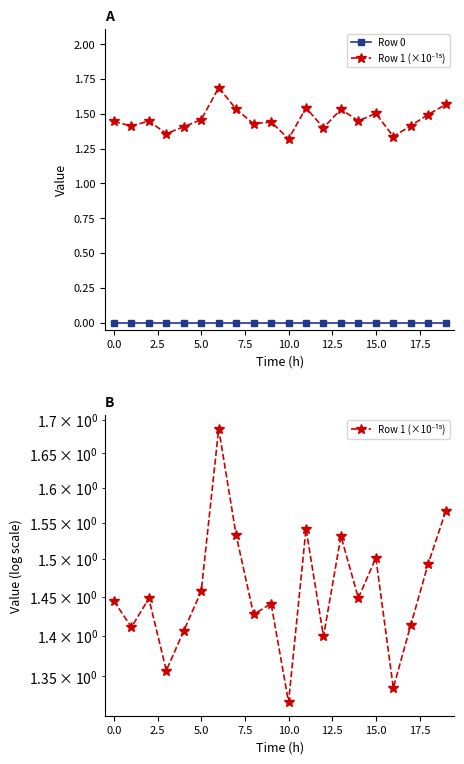

The value of Row 1 (×10⁻¹⁵) at 11 is 1.5. True or false?

True